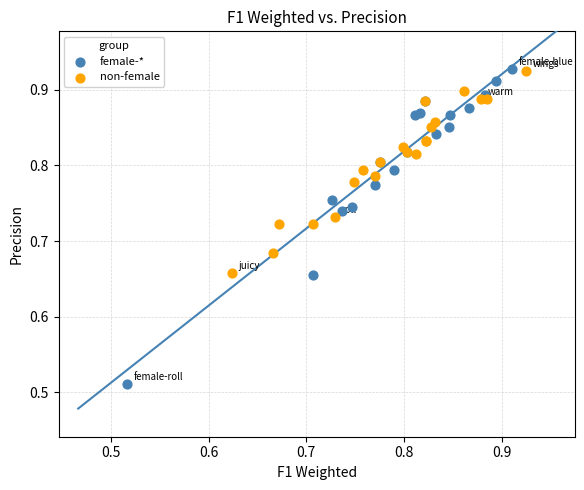

What are all the series names shown in the legend?

female-*, non-female